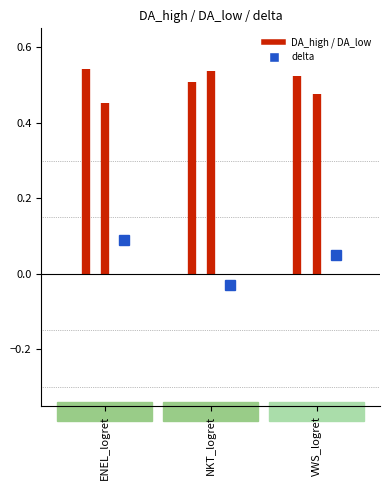

What is the highest value of the DA_high series?

0.5